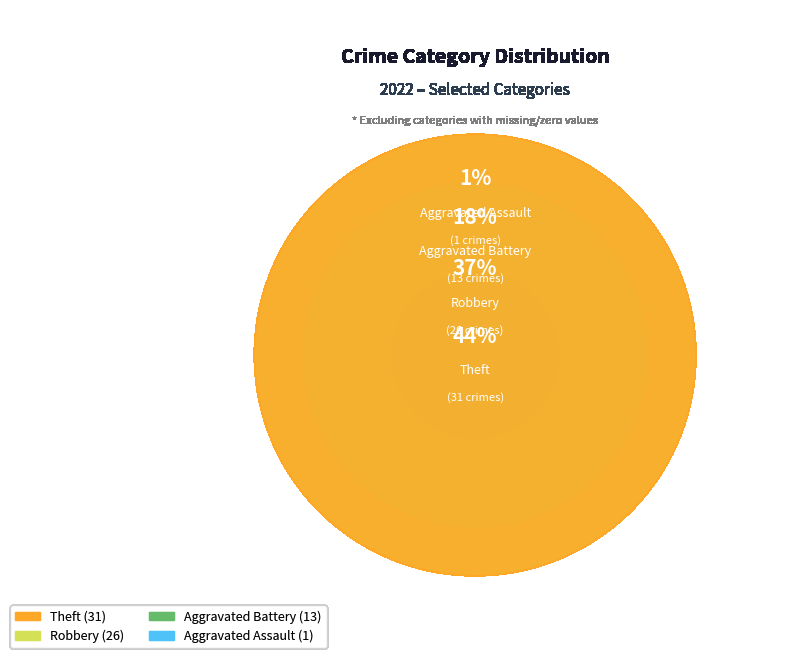

Is there a majority slice in this chart?

No